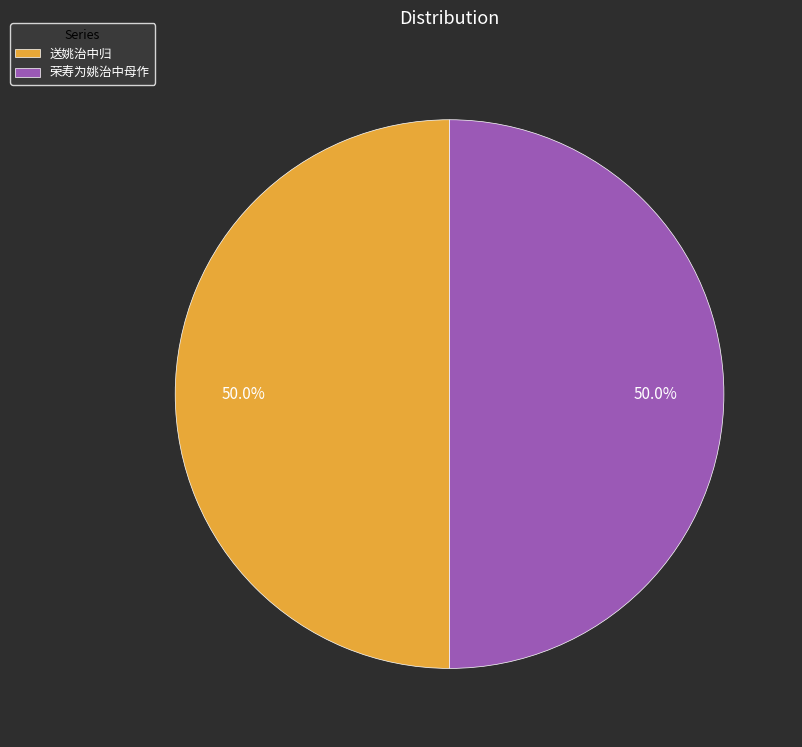

What is the ratio of the value at 荣寿为姚治中母作 to the value at 送姚治中归?

1.0